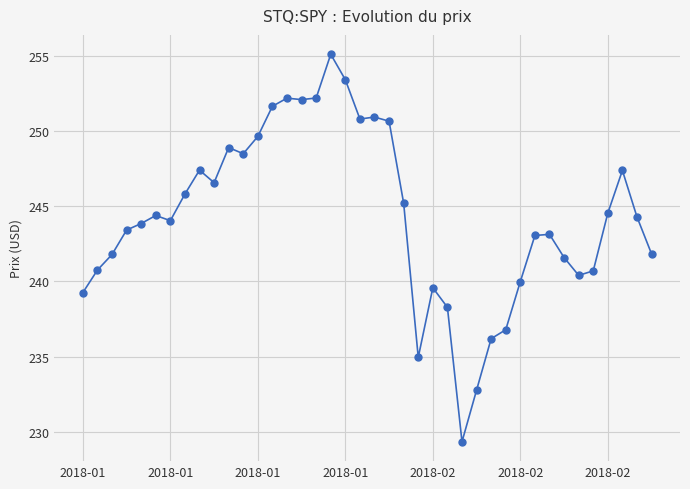

What is the difference between the maximum and minimum values?

25.8